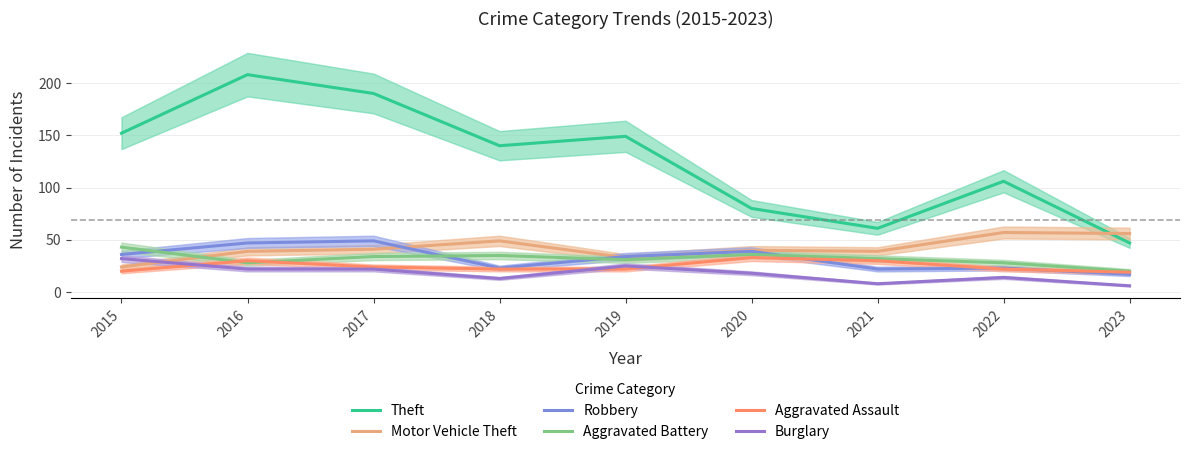

At 2019, list the series in order from largest to smallest.

Theft, Robbery, Motor Vehicle Theft, Aggravated Battery, Burglary, Aggravated Assault